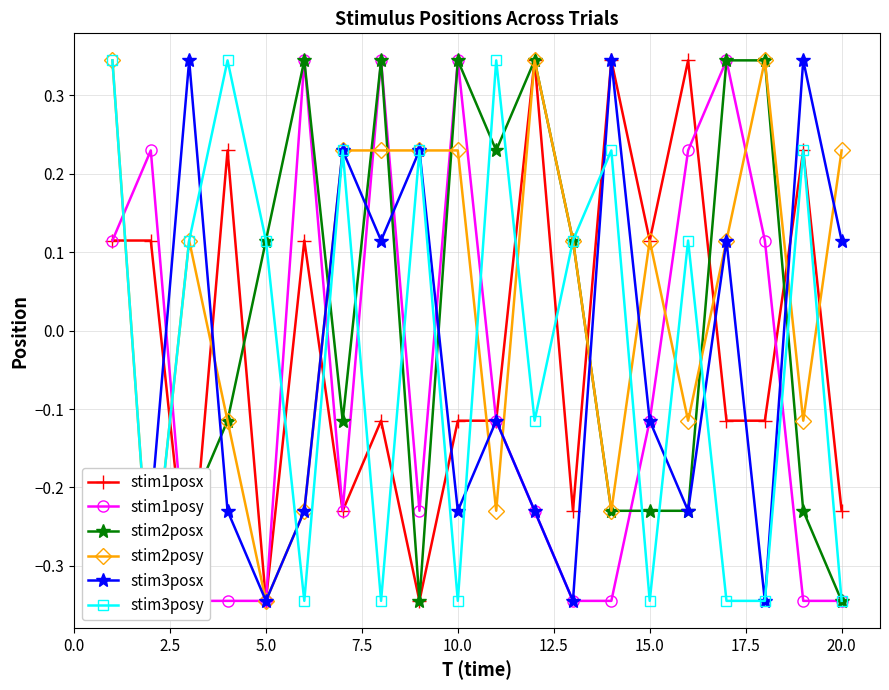

How many times do stim3posy and stim2posx cross each other?

12